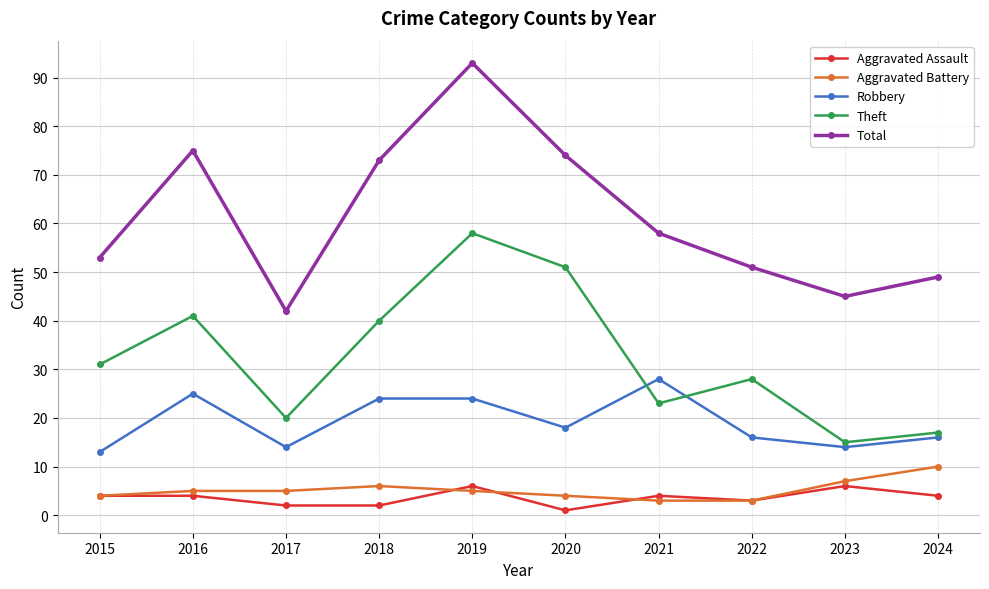

What is the greatest value displayed?

93